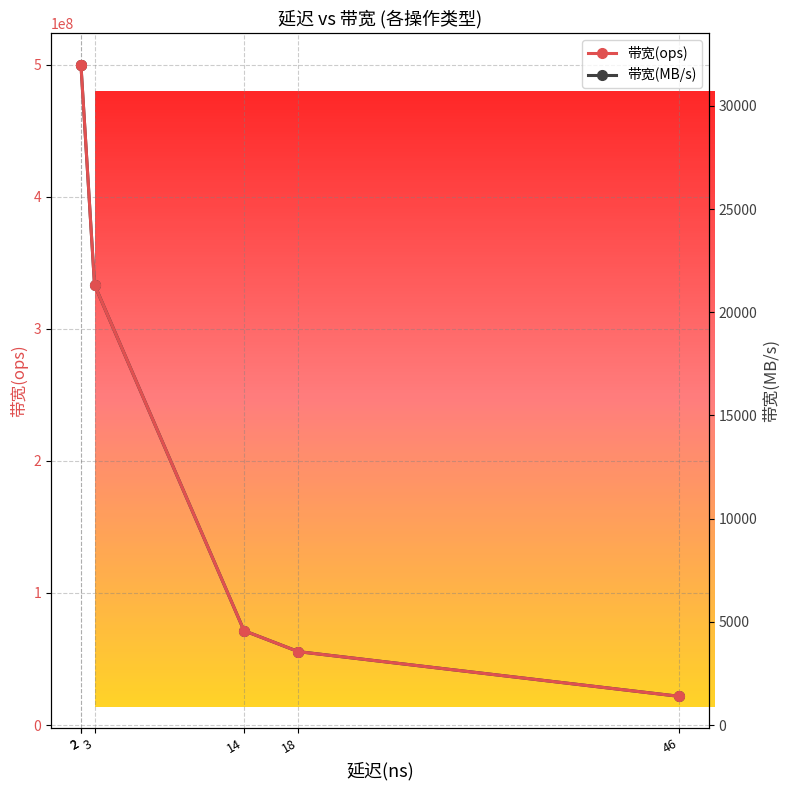

What is the smallest value displayed?

1391